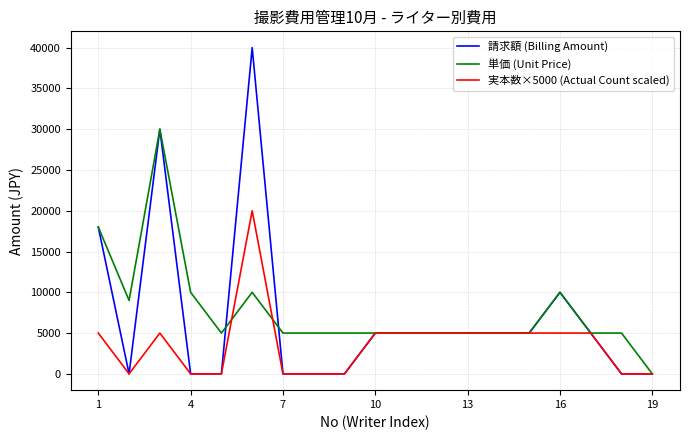

List the series in order of their peak value, lowest first.

実本数×5000 (Actual Count scaled), 単価 (Unit Price), 請求額 (Billing Amount)